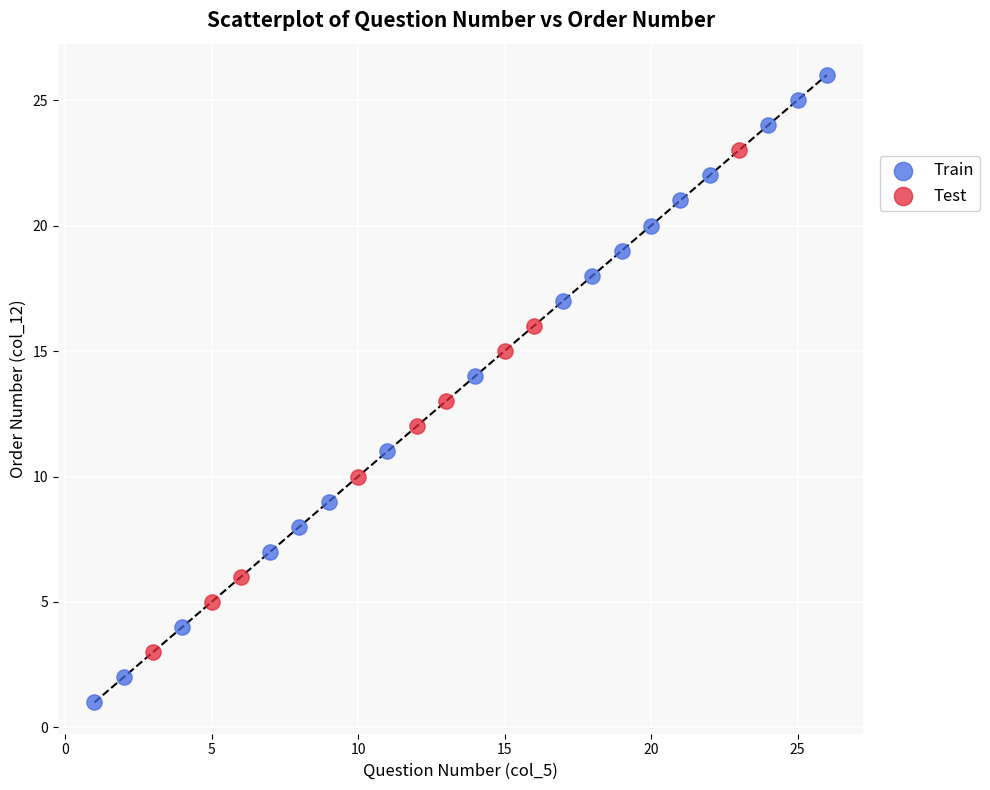

Which series reaches the minimum Y coordinate?

Train